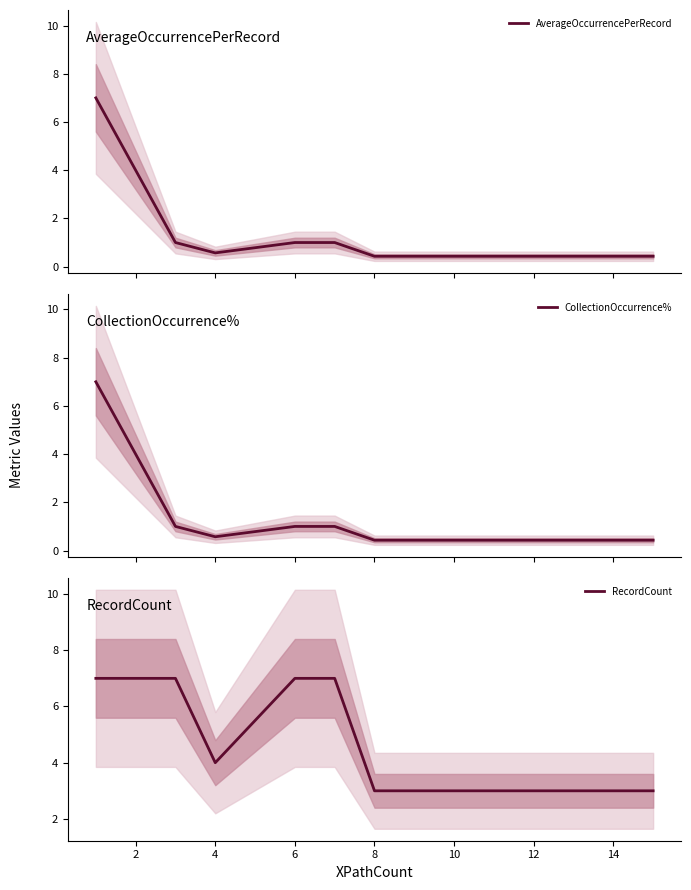

Count the number of data series in this chart.

3